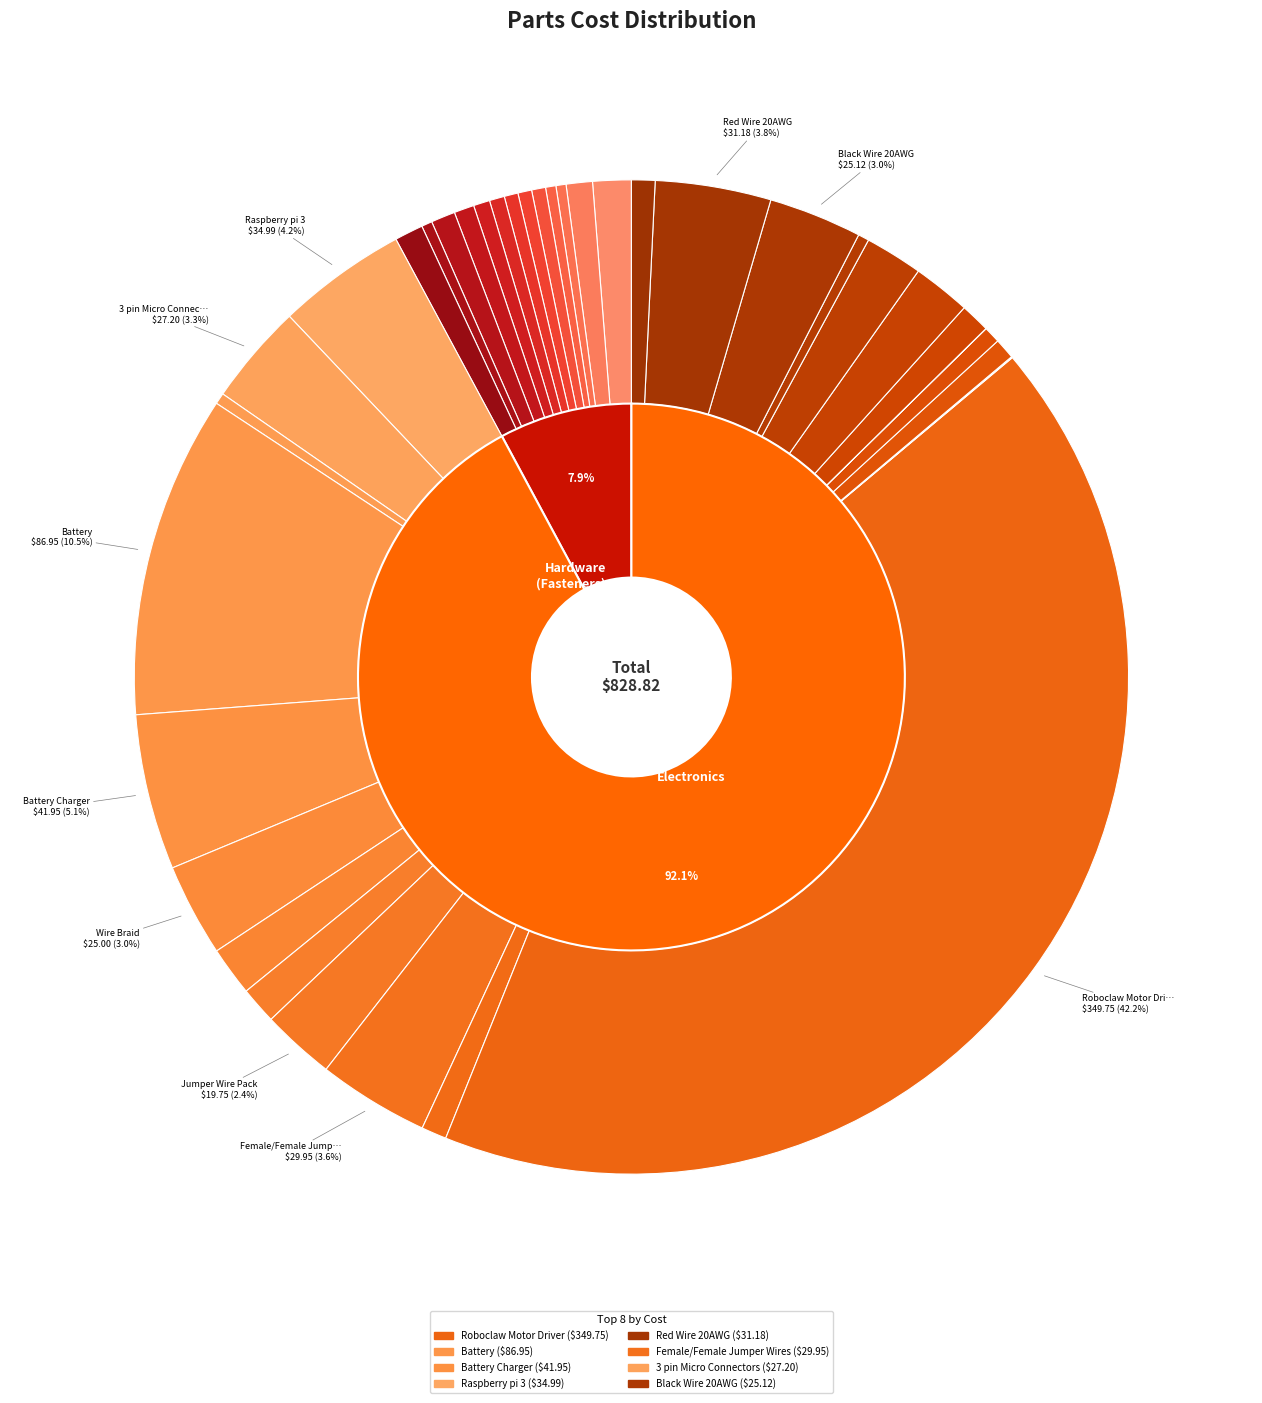

Is it true that Jumper Wire Pack is 2% of the pie?

True